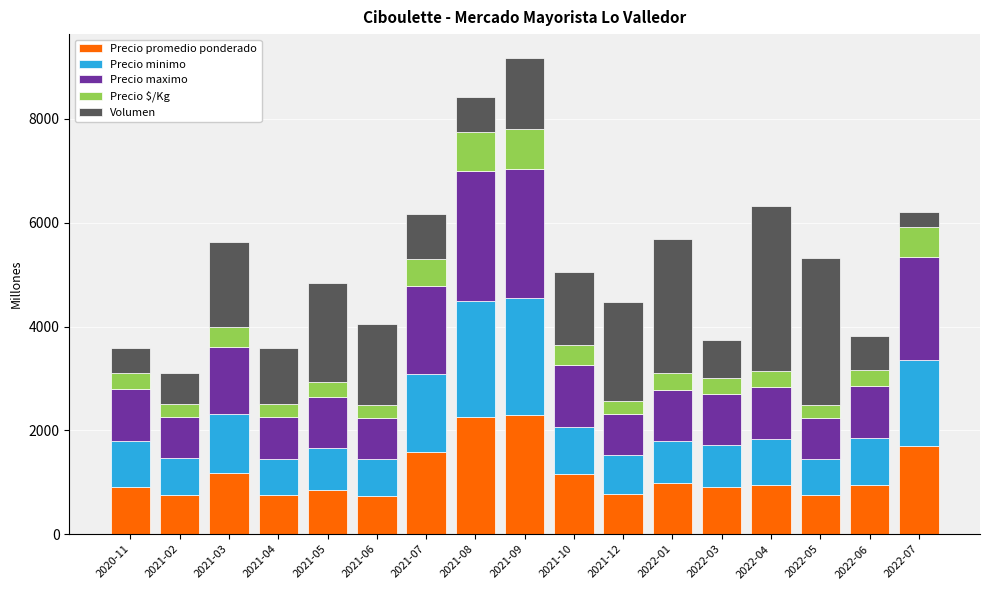

What is the maximum value for Precio promedio ponderado?

2292